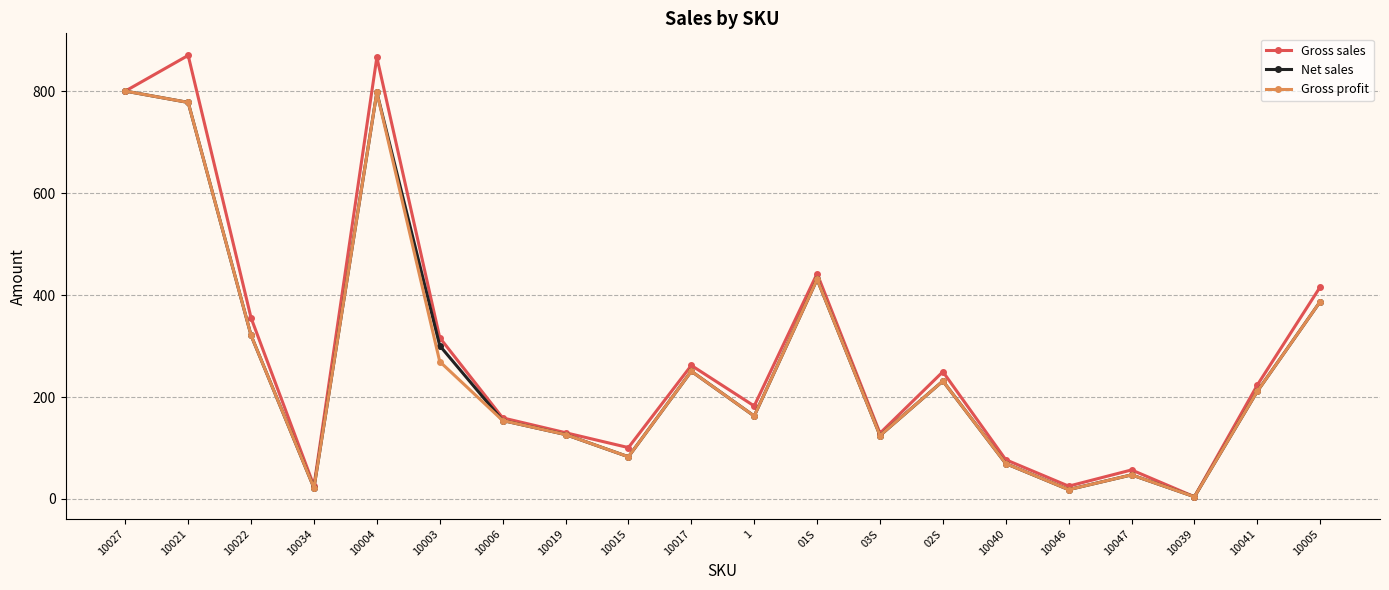

What is the label of the 4th point from the left?

10034